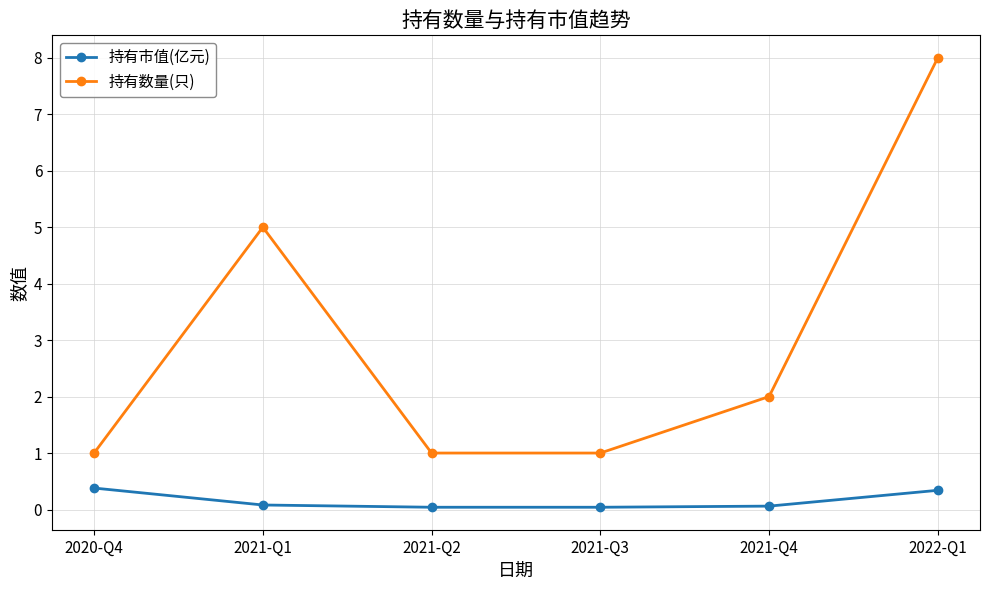

What is the difference between the 持有数量(只) values at 2021-Q4 and 2020-Q4?

1.0